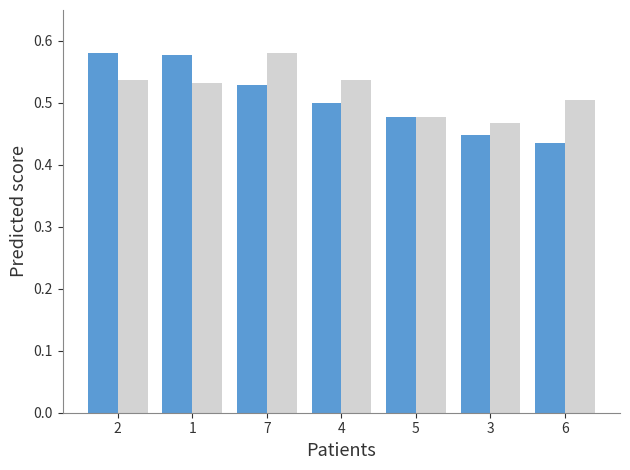

What is the total value across all series at 2?

1.1